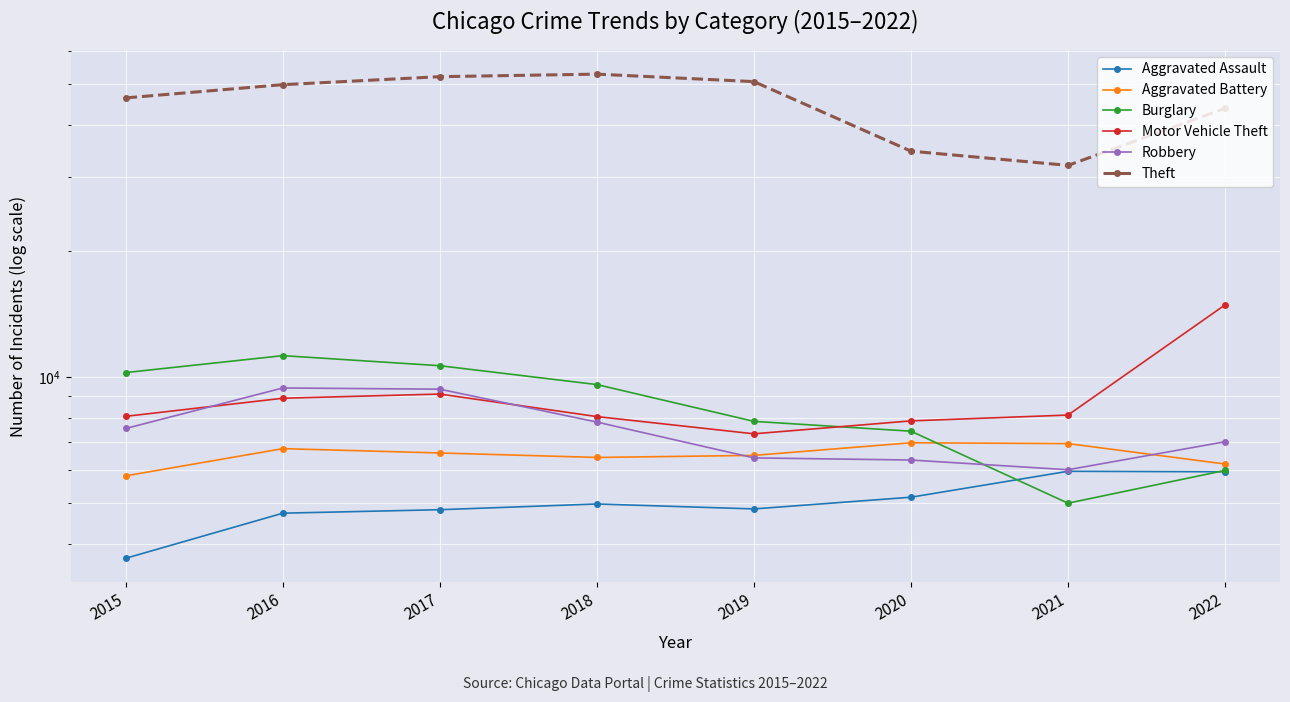

After their last crossing, which series has the higher values: Burglary or Aggravated Battery?

Aggravated Battery